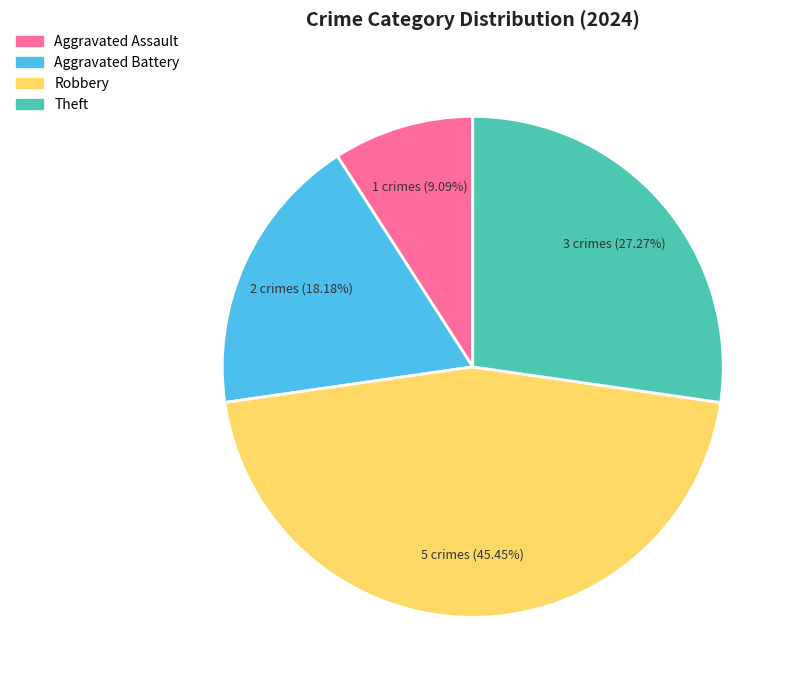

How many segments does this pie chart have?

4